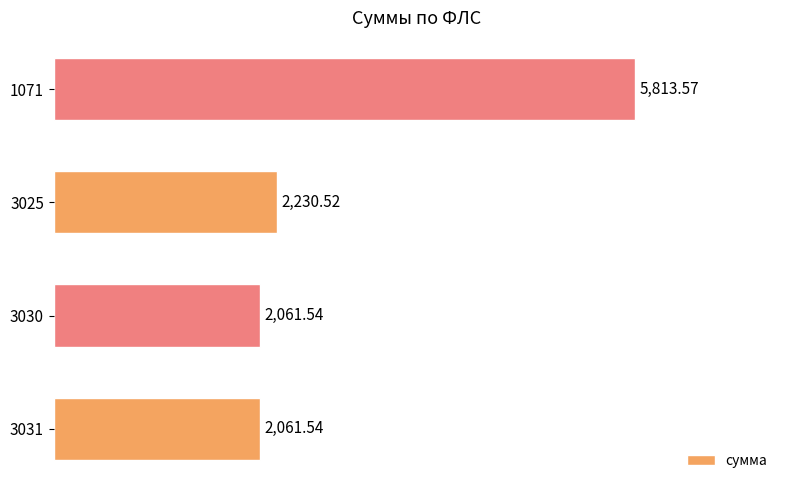

What is the difference between the maximum and second lowest values?

3752.0